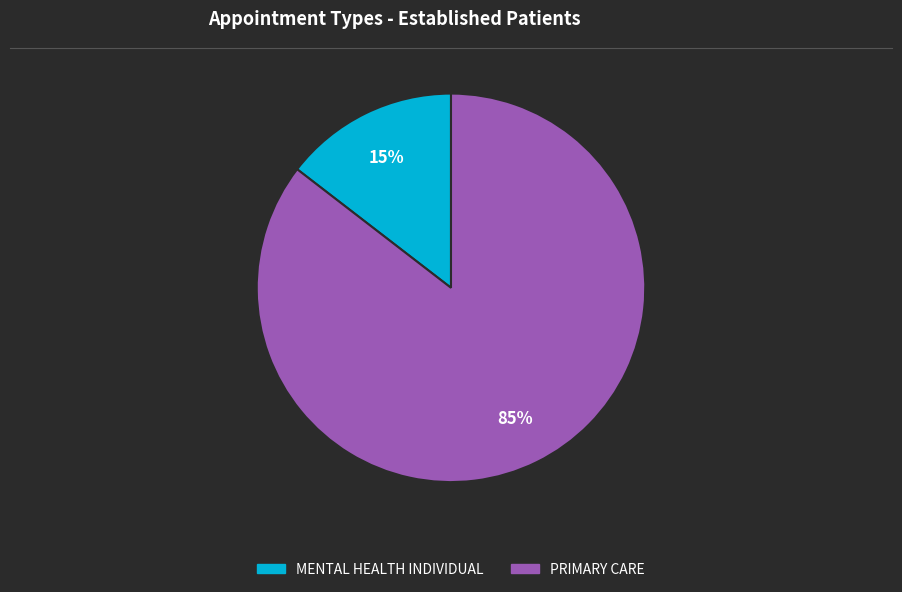

What is the largest slice in the pie chart?

PRIMARY CARE